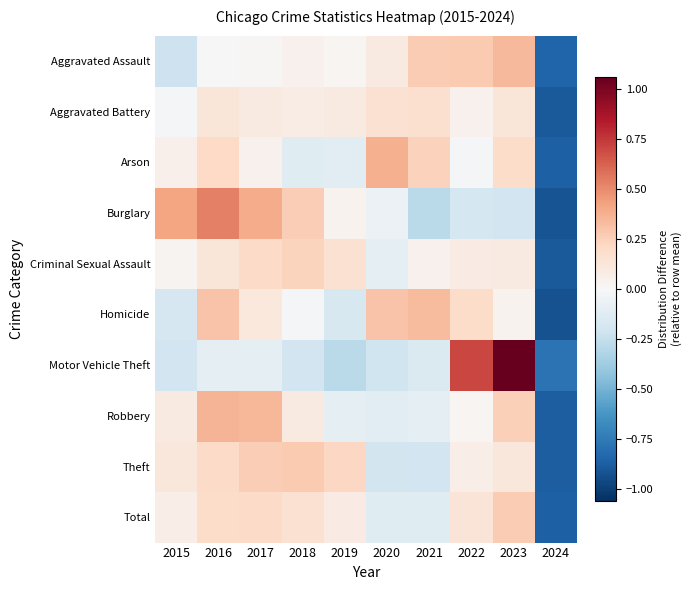

What is the difference between the highest and lowest values at 2024?

0.1